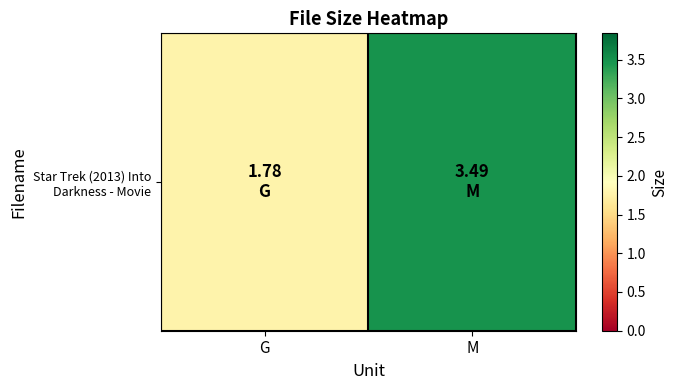

The chart shows a value of 2.9 at G. True or false?

False